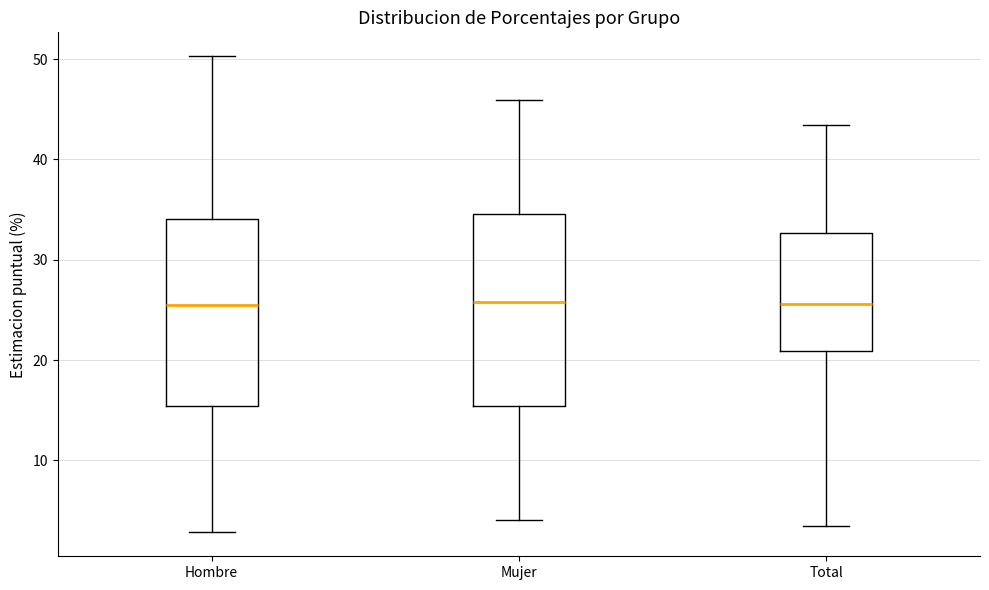

Where does the lower whisker of the box for Mujer end on the y-axis? The values are not printed on the chart, so give them approximately, as read against the axis.

4